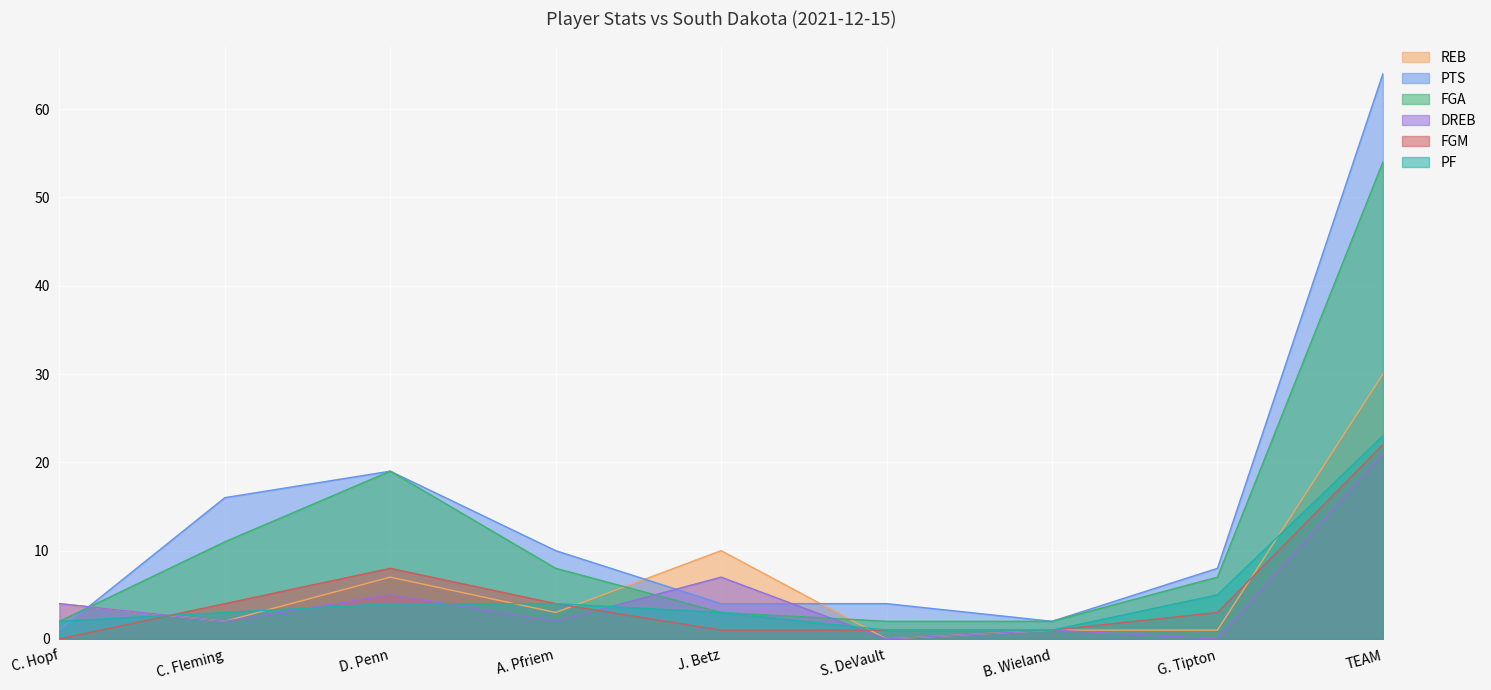

True or false: DREB has a value of 1 at B. Wieland.

False